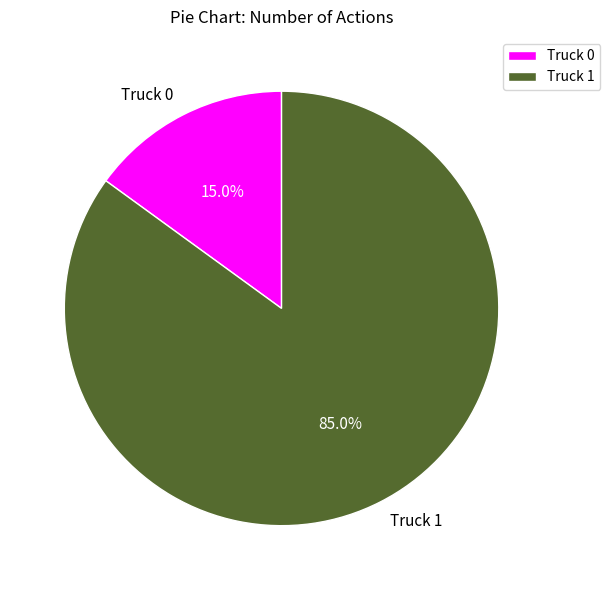

Approximately how many times larger is the value at Truck 0 compared to Truck 1?

0.2